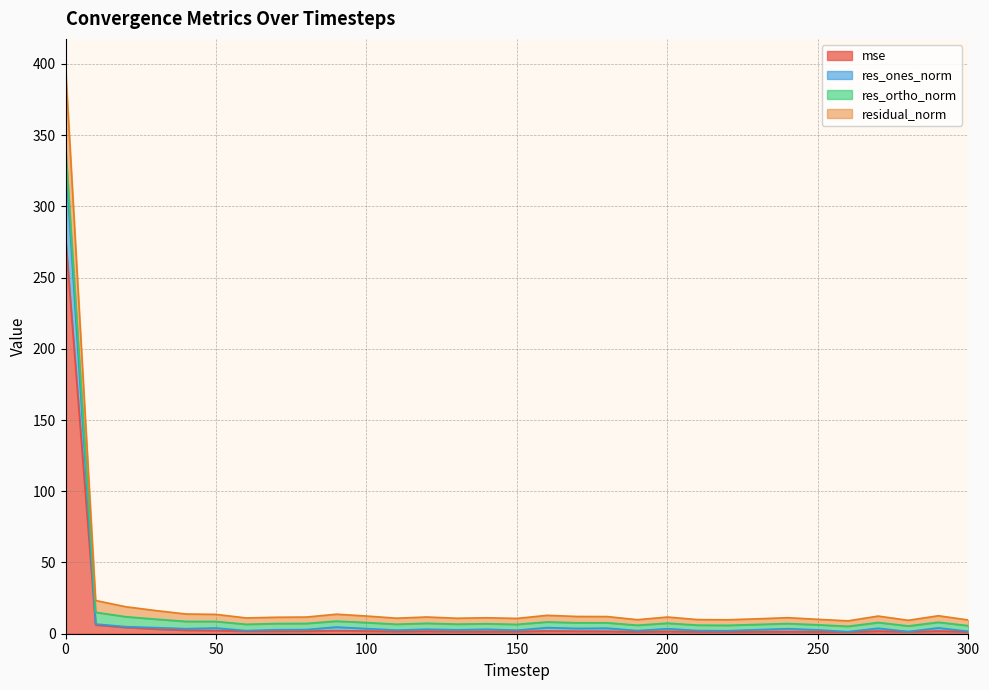

The res_ones_norm series shows 0.9 at 60. True or false?

False